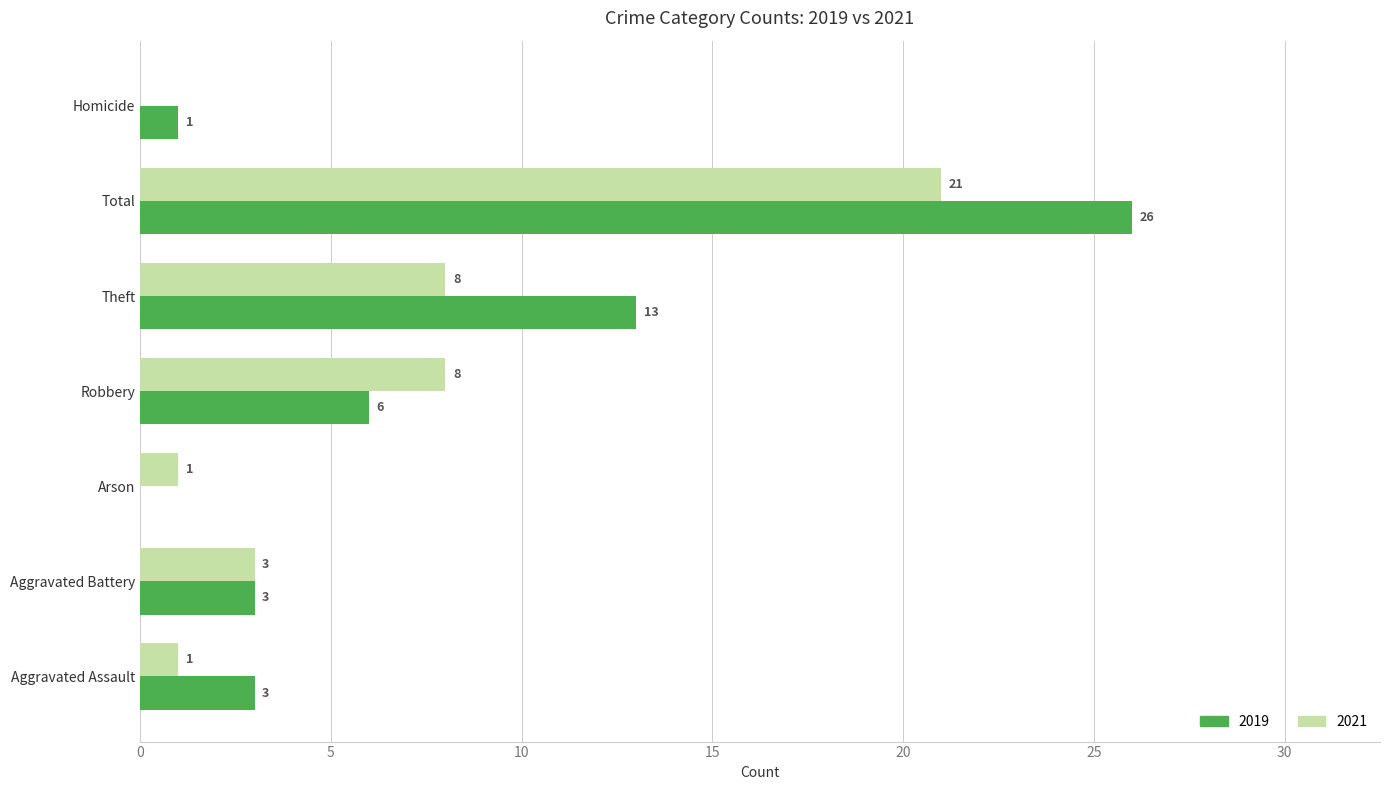

The 2019 series shows 6 at Robbery. True or false?

True